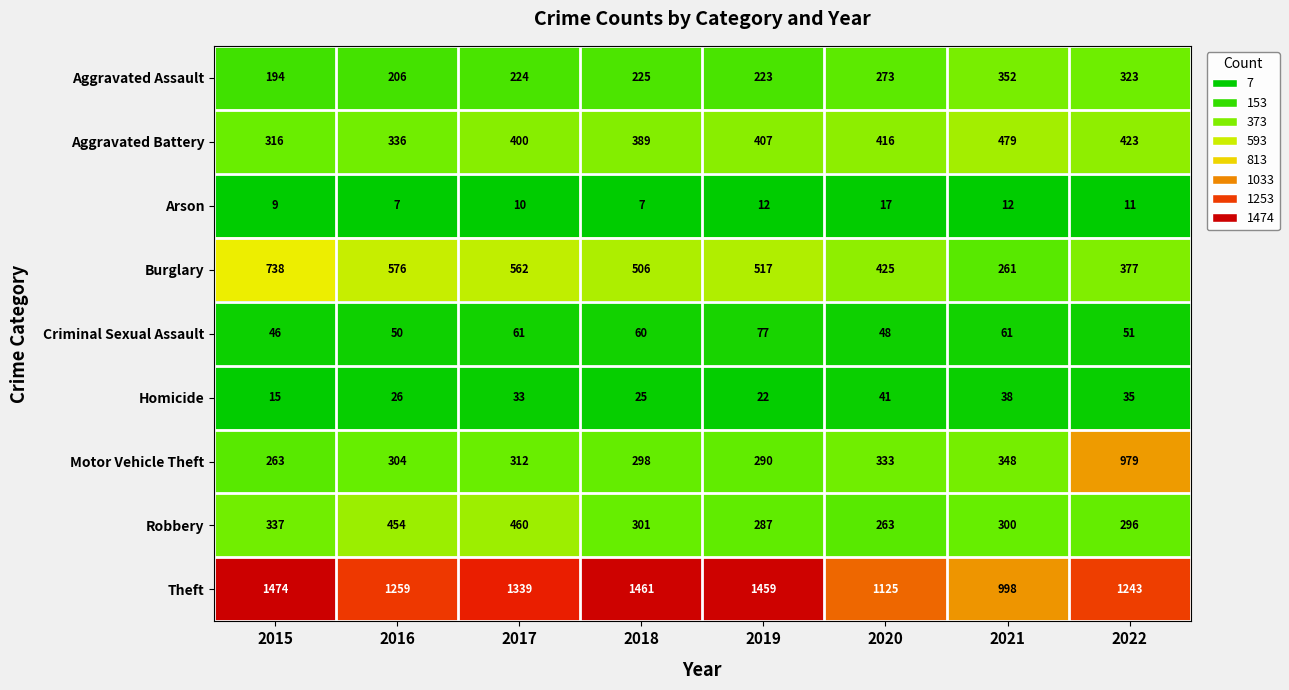

What is the sum of the Robbery values at 2018 and 2020?

564